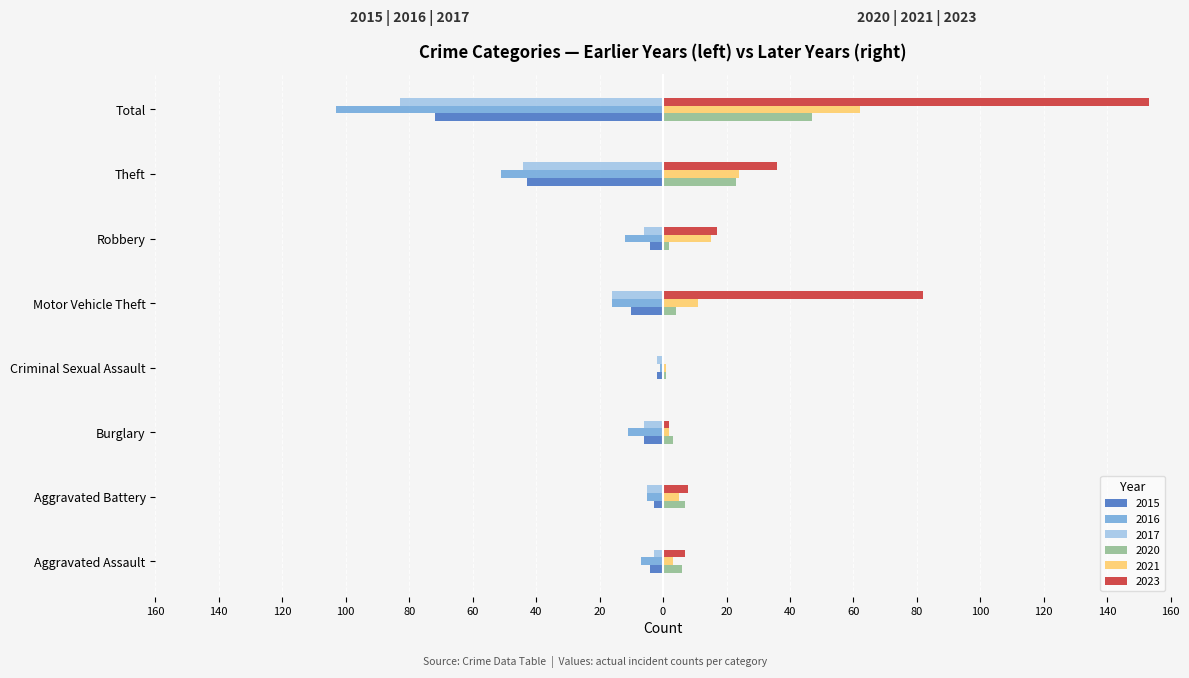

The 2017 series shows -83 at Total. True or false?

True